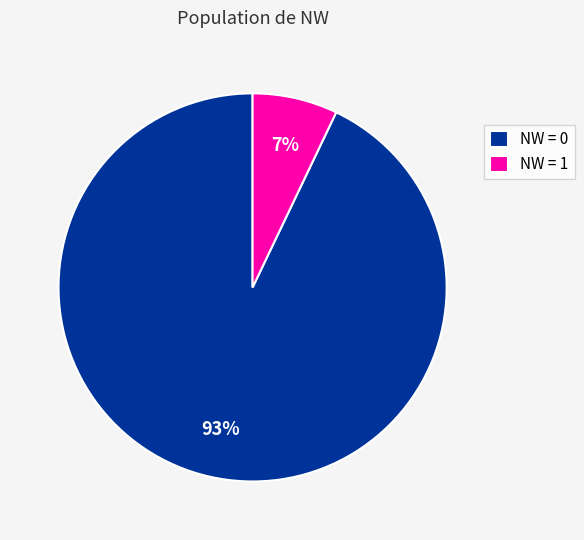

Is it true that NW = 1 is 16% of the pie?

False